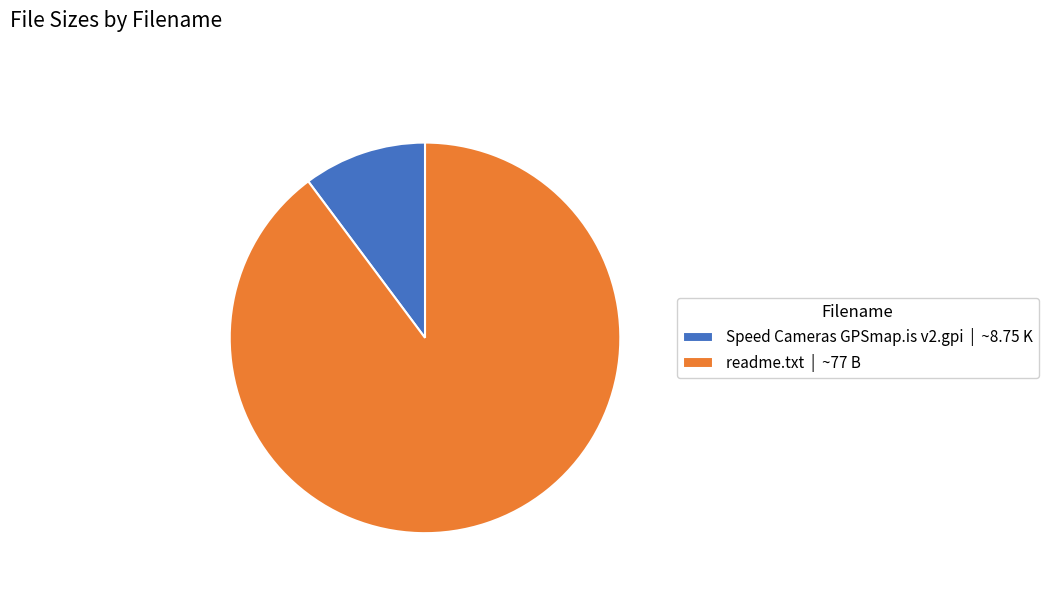

How many segments does this pie chart have?

2